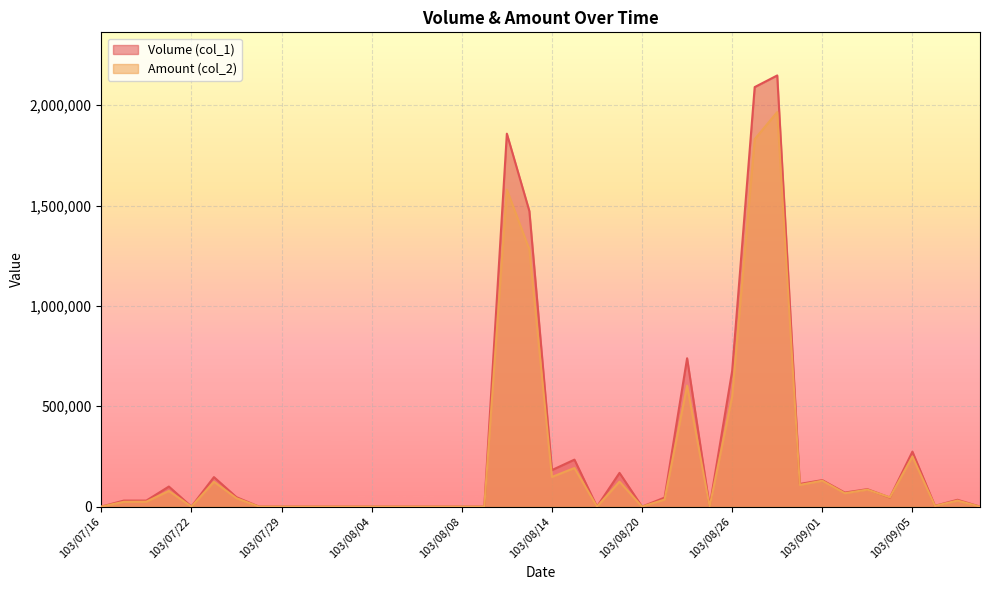

What is the sum of all Amount (col_2) values?

9317720